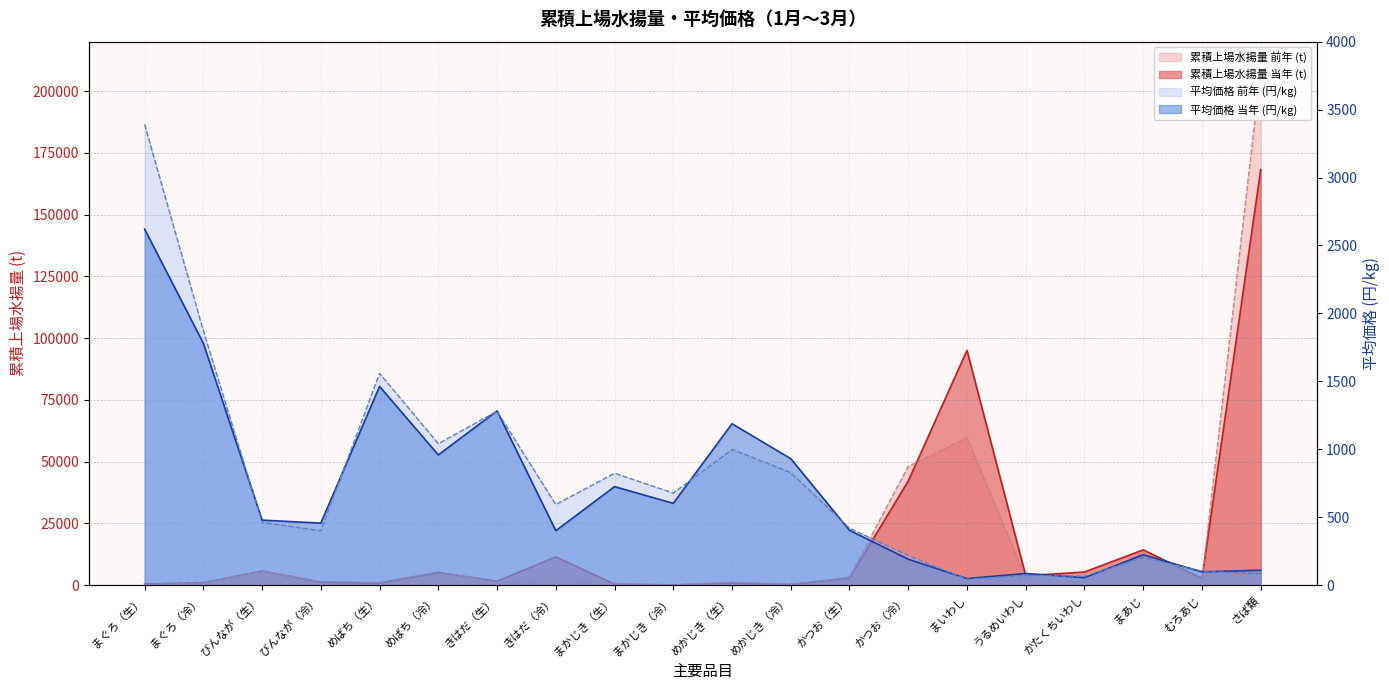

What is the sum of the 平均価格 当年 (円/kg) values at まかじき（冷） and まあじ?

823.9